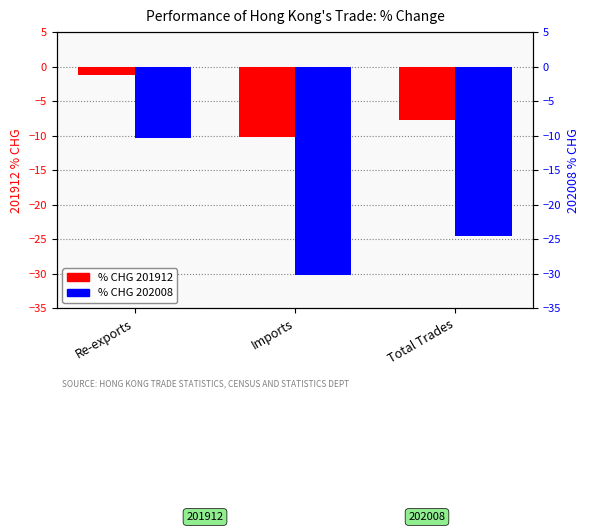

What position from the left is Total Trades?

3